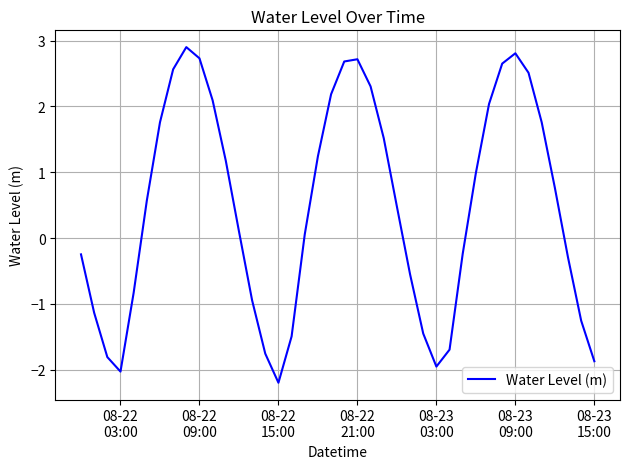

What is the minimum value shown in the chart?

-2.2